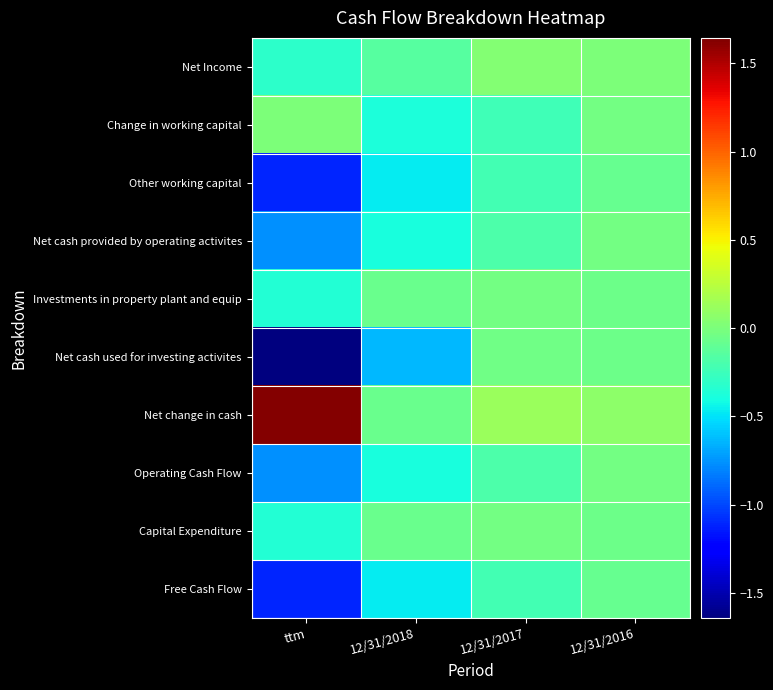

Which series has the largest total across all categories?

Net change in cash